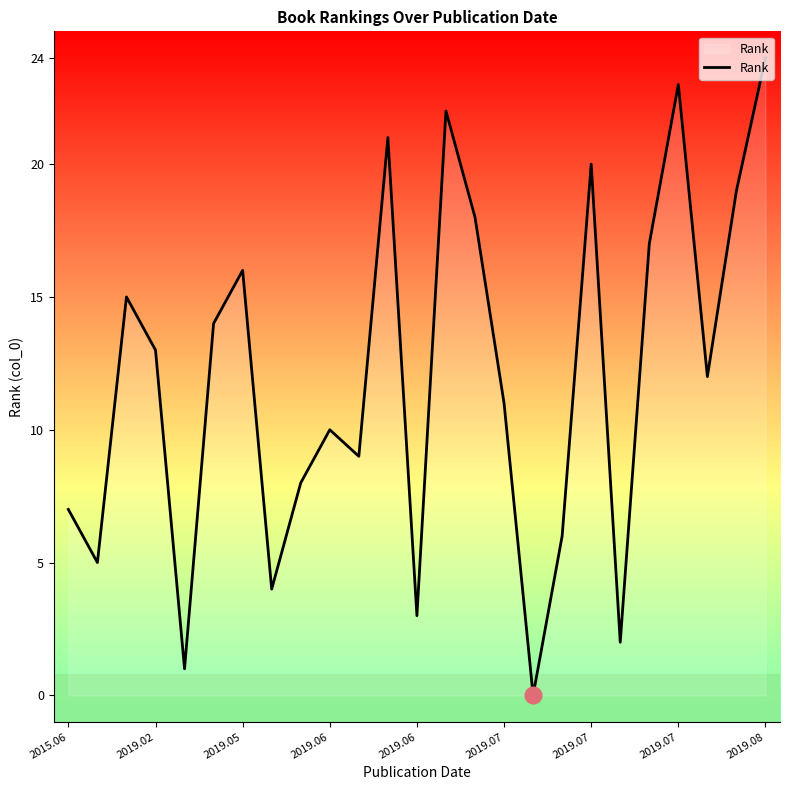

What is the difference between the maximum and minimum values?

24